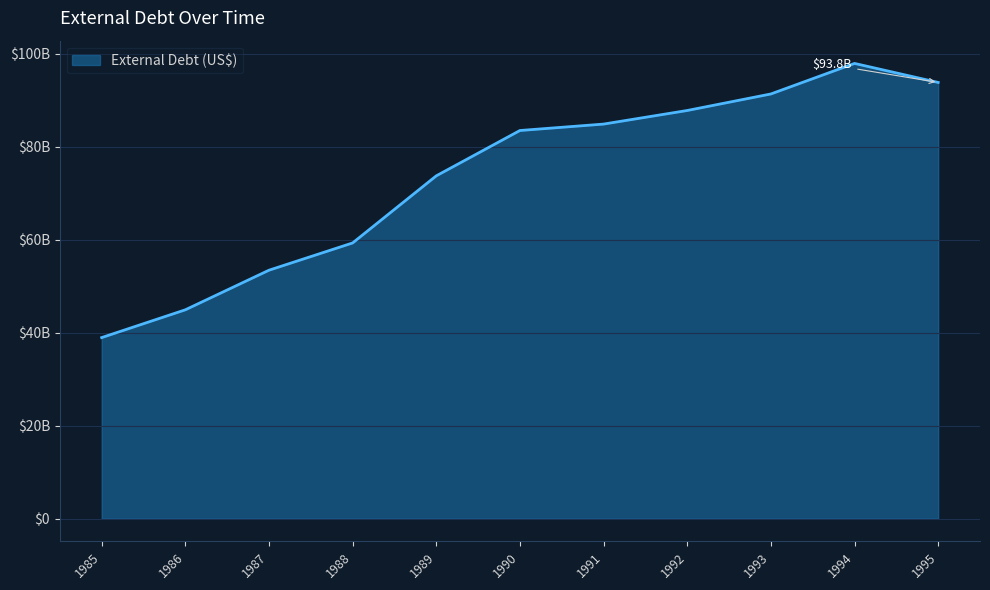

Is this an area chart (filled region under the line)?

Yes